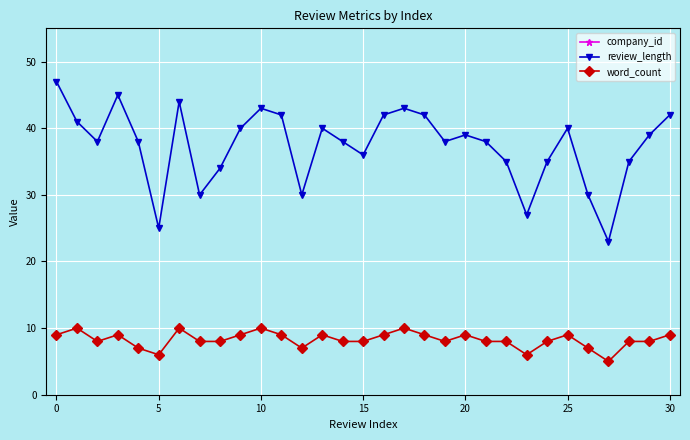

True or false: word_count and review_length cross at least once.

False